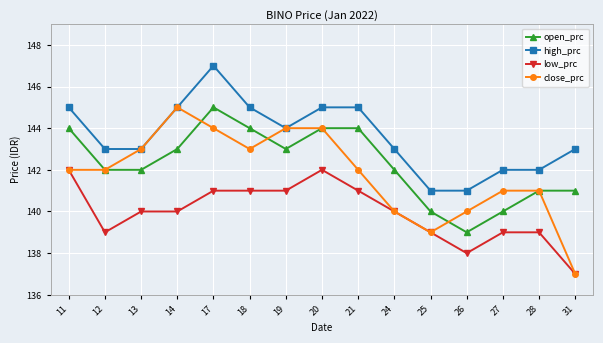

True or false: high_prc and low_prc intersect in this chart.

False